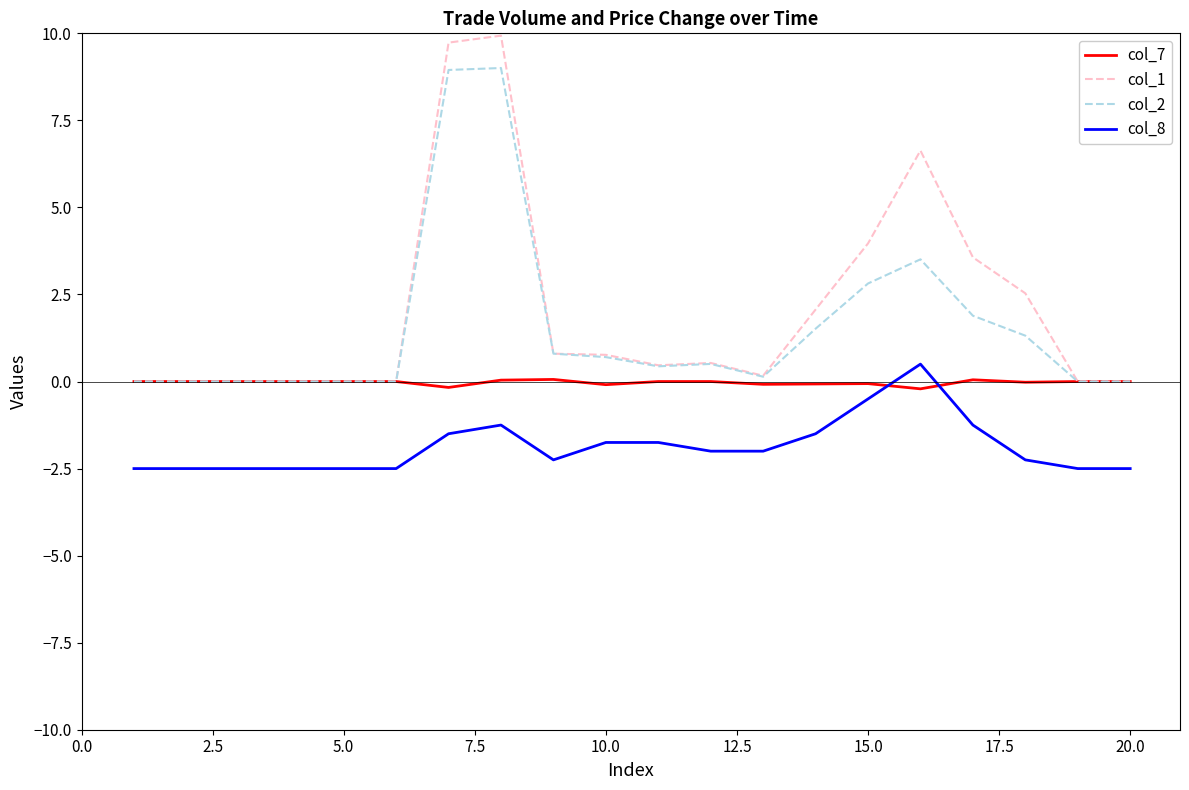

True or false: col_2 and col_8 intersect in this chart.

False